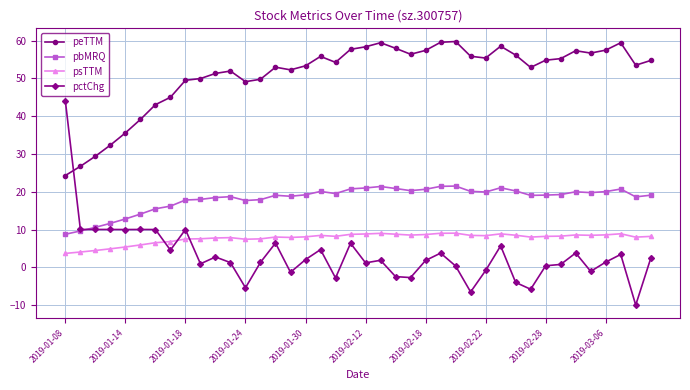

How many lines are shown in the chart?

4